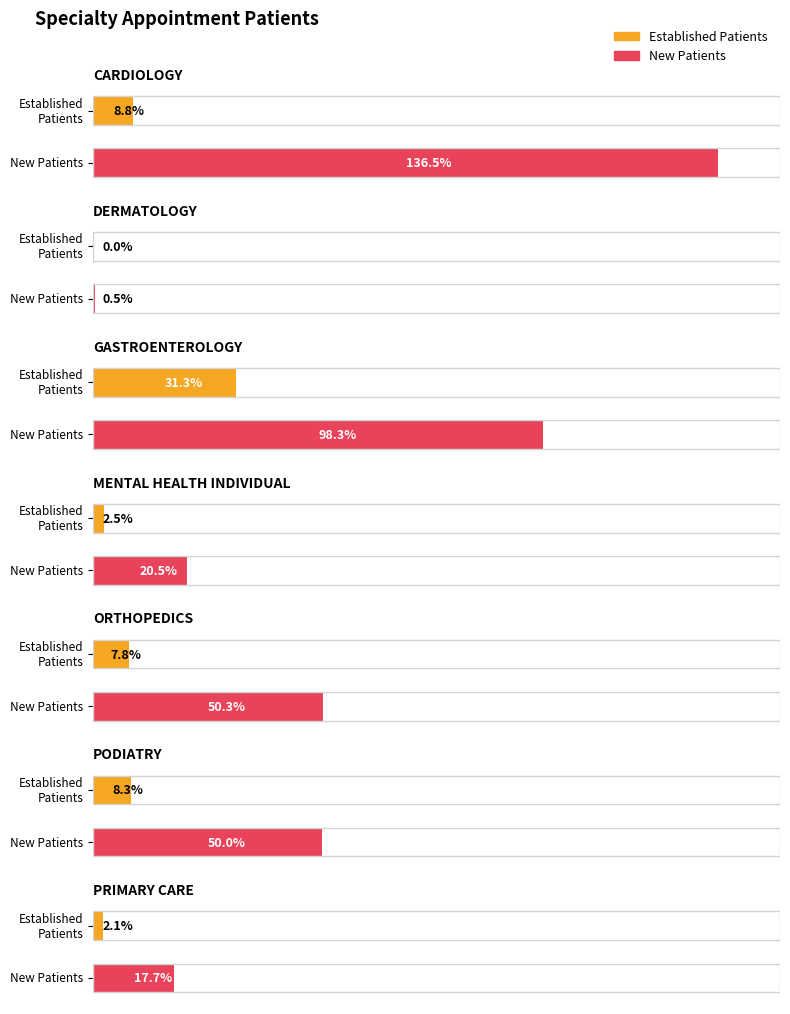

True or false: NewPatients has a value of 0.2 at DERMATOLOGY.

False